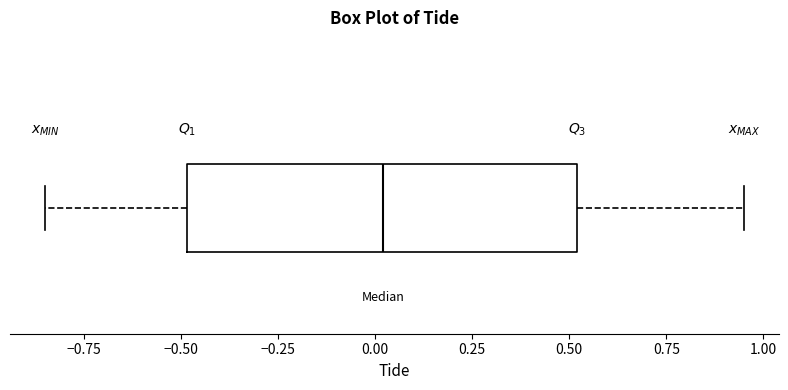

Read this box plot against the x-axis: the position of the median line, the range covered by the box, and the ends of both whiskers. The values are not printed on the chart, so give them approximately, as read against the axis.

median 0.00, box -0.50 to 0.50, whiskers -0.85 to 0.95